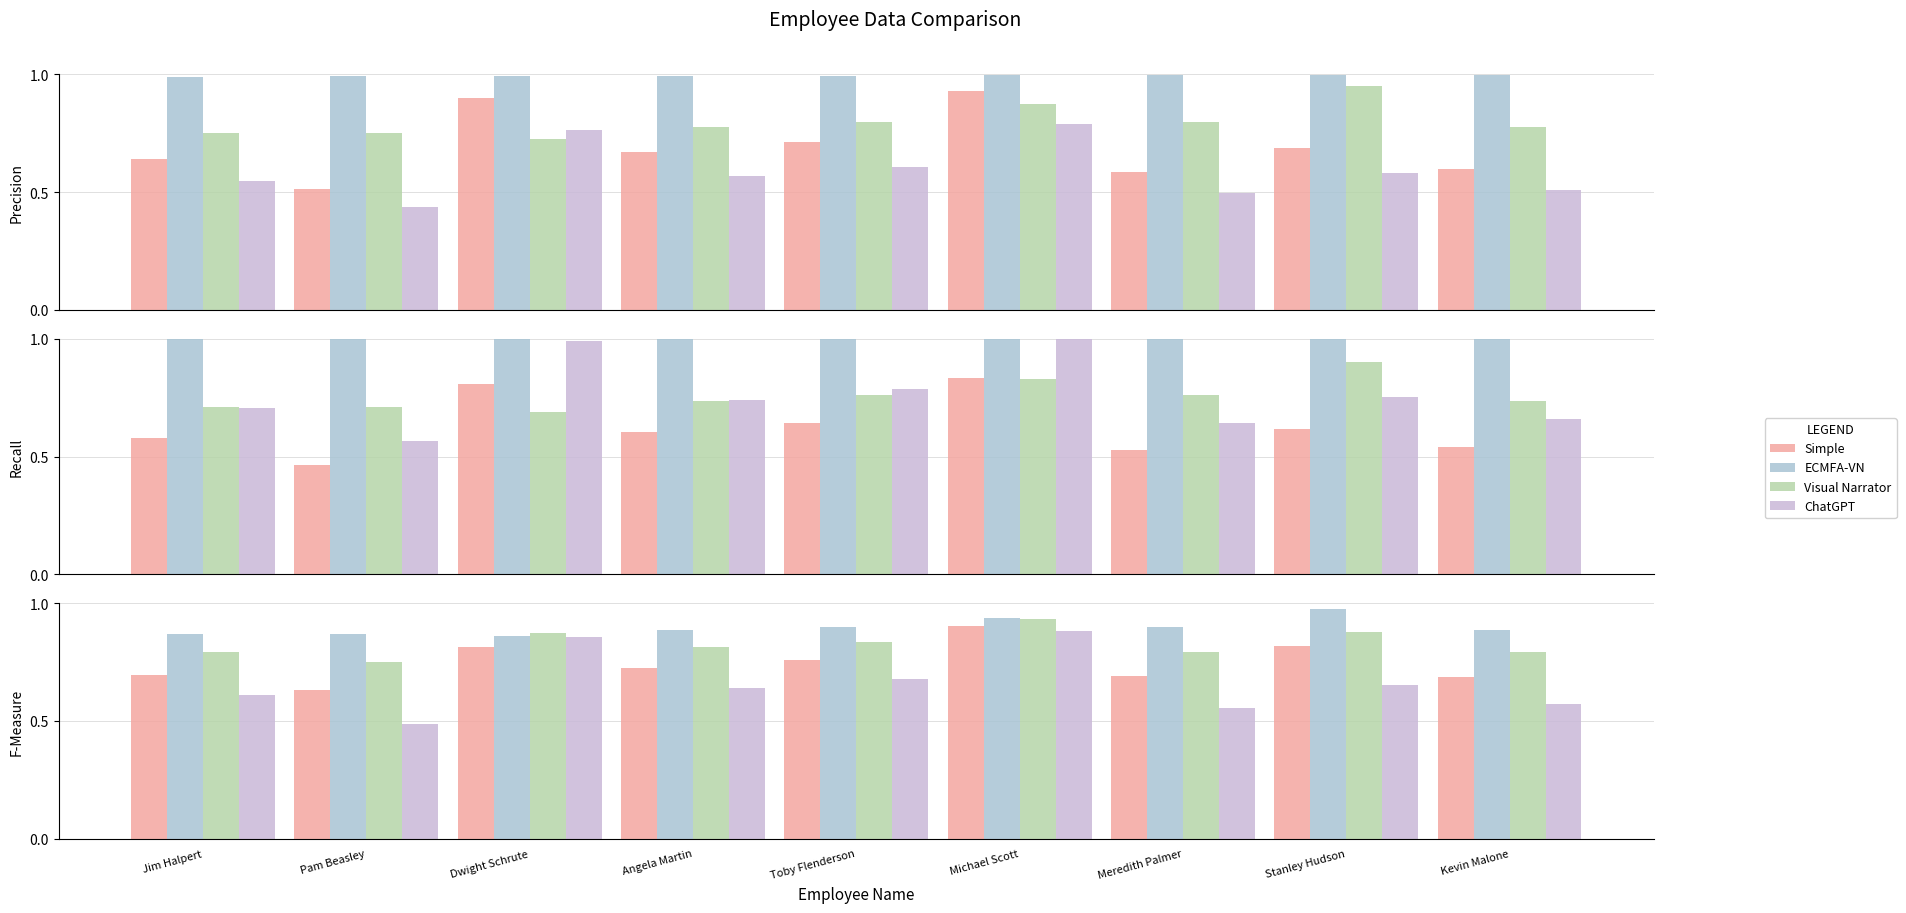

At which category is the sum across all series the highest?

Michael Scott